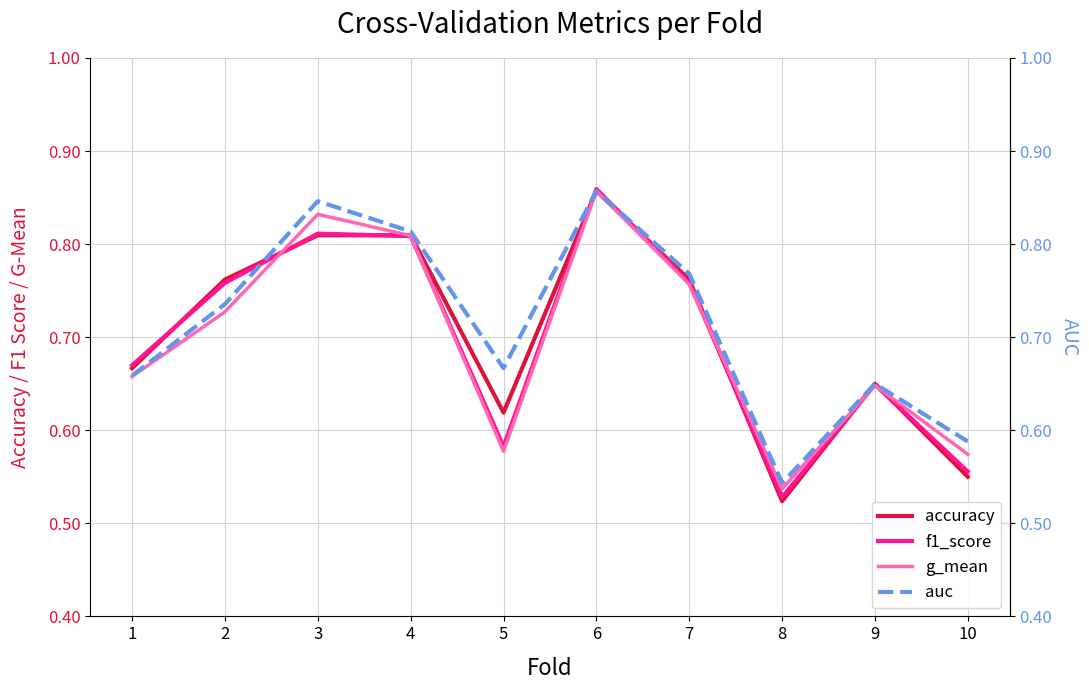

The value of g_mean at 3 is 0.3. True or false?

False